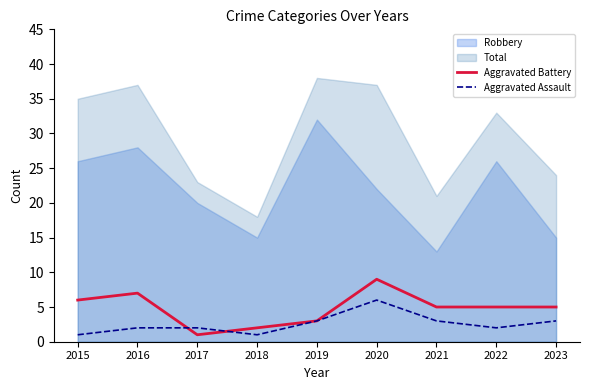

At which label is Aggravated Battery closest to 5?

2021